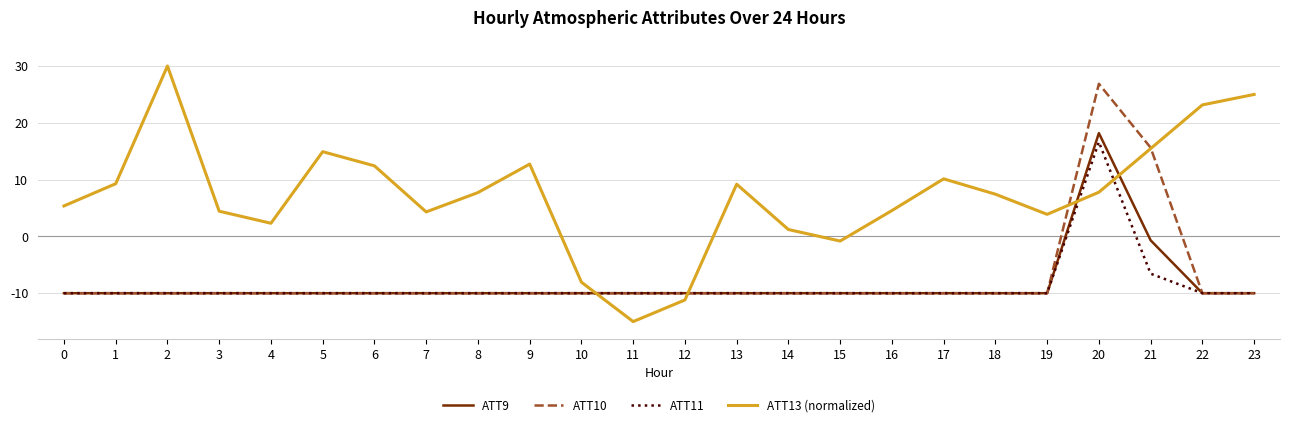

What is the difference between the maximum and minimum values in the ATT11 series?

26.6